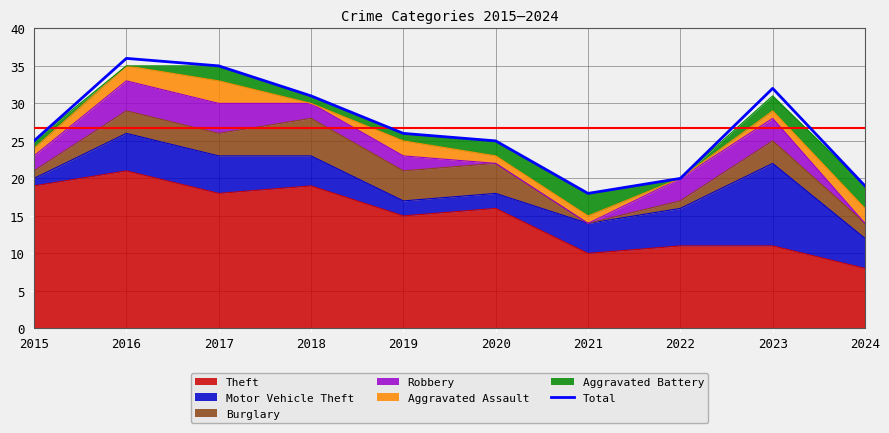

Reading left to right, what are all the values shown in this chart?

25	36	35	31	26	25	18	20	32	19